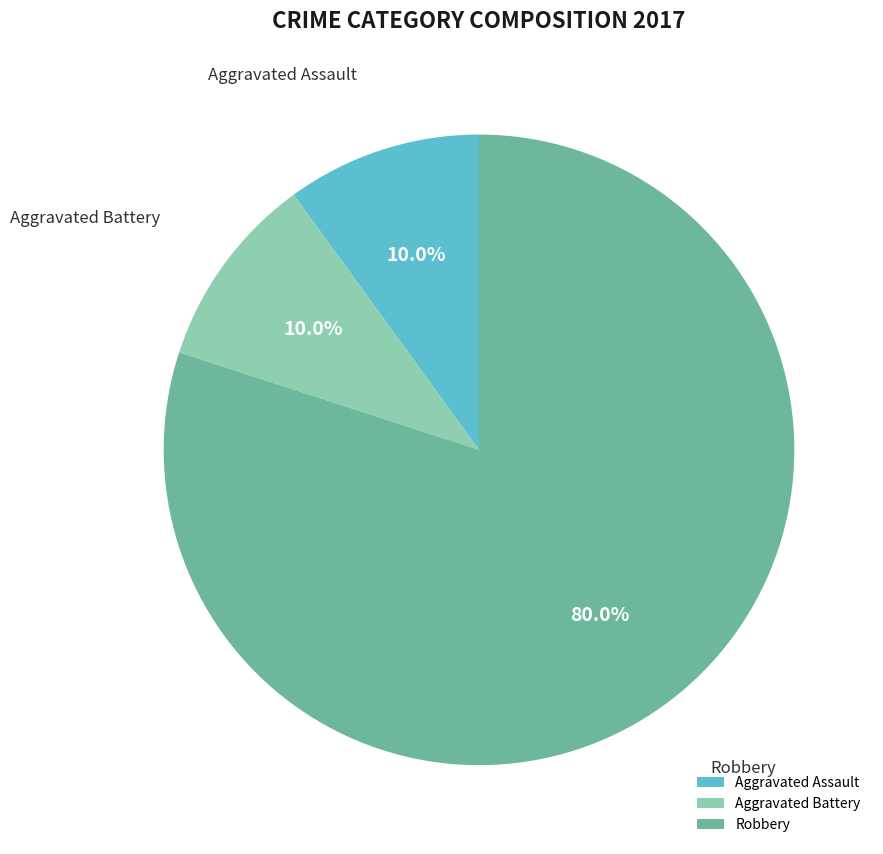

To the nearest percent, what percentage of the pie is Aggravated Battery?

10%